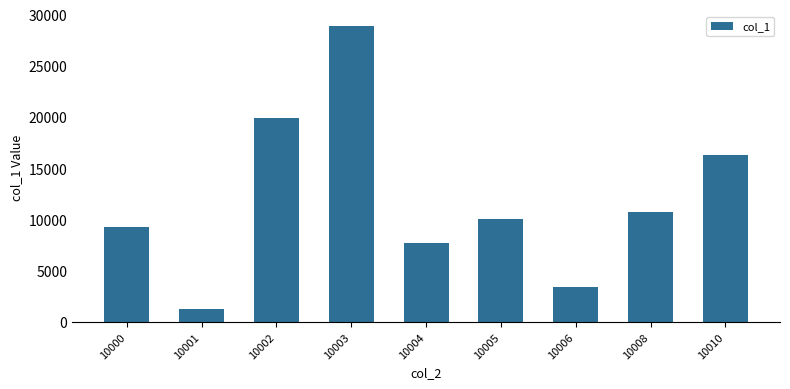

How many data points are less than 9995?

4